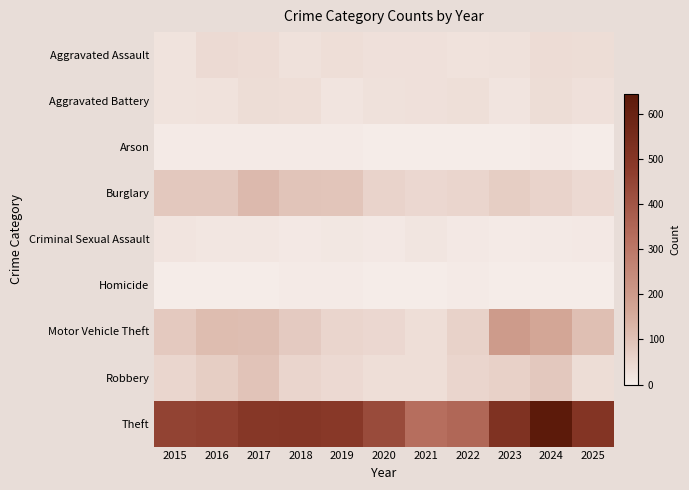

What is the total value across all series at 2017?

917